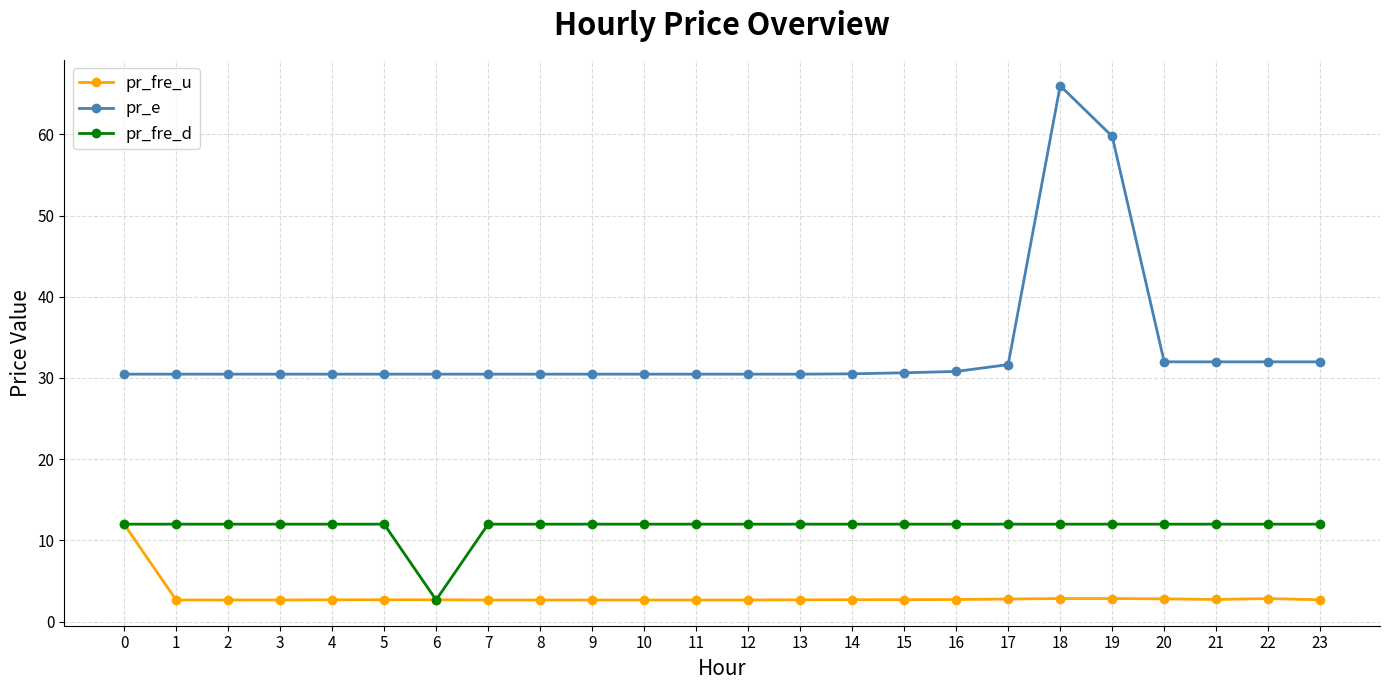

What is the average value of the pr_fre_u series?

3.1